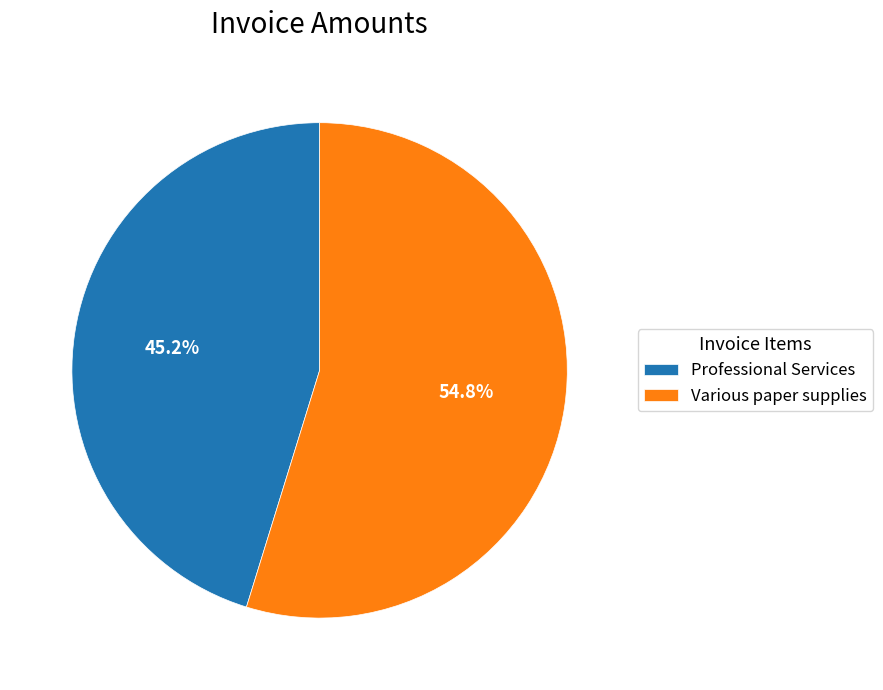

Is Various paper supplies the majority of the pie?

Yes